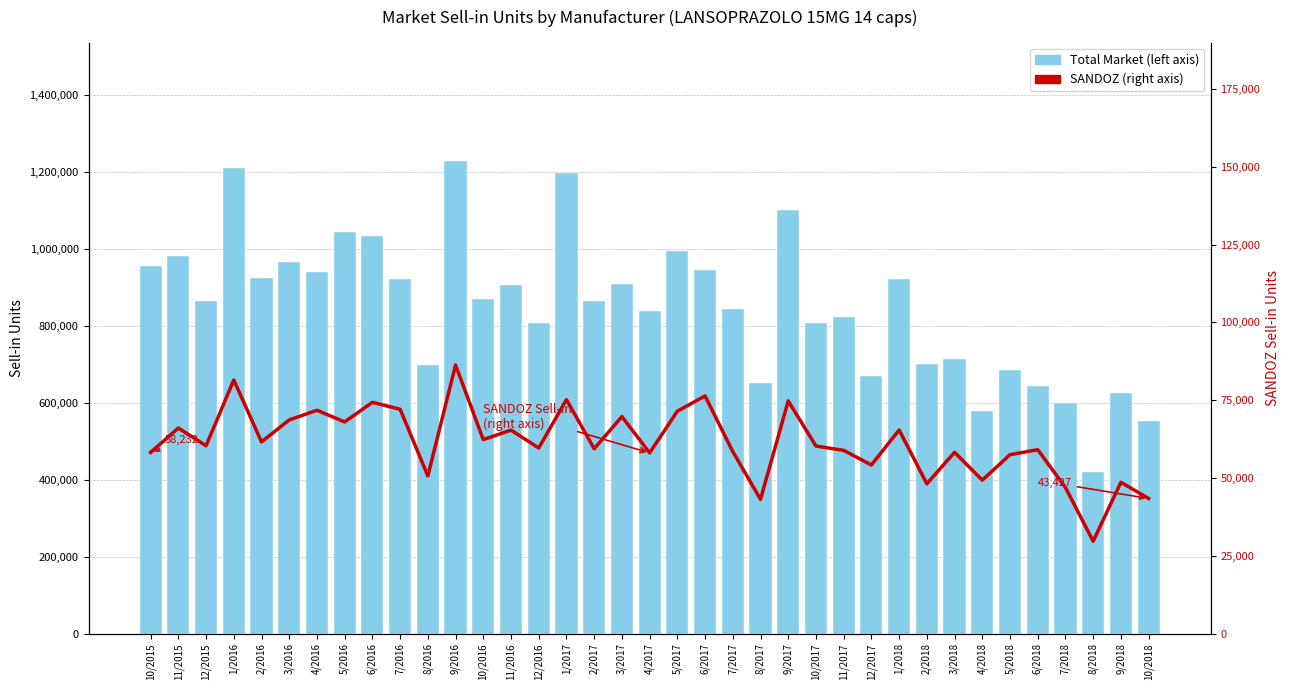

At which category is the sum across all series the highest?

9/2016